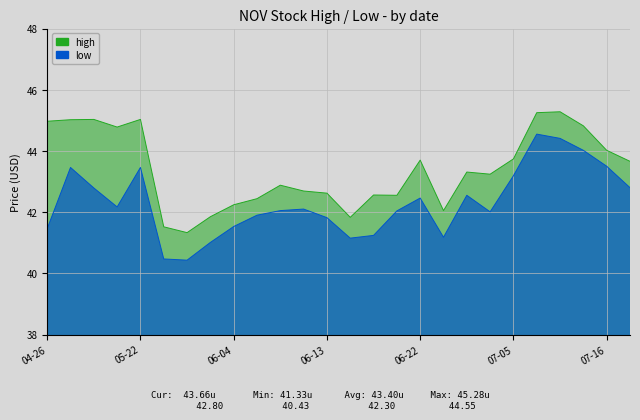

Which category has the highest value in the low series?

2018-07-09